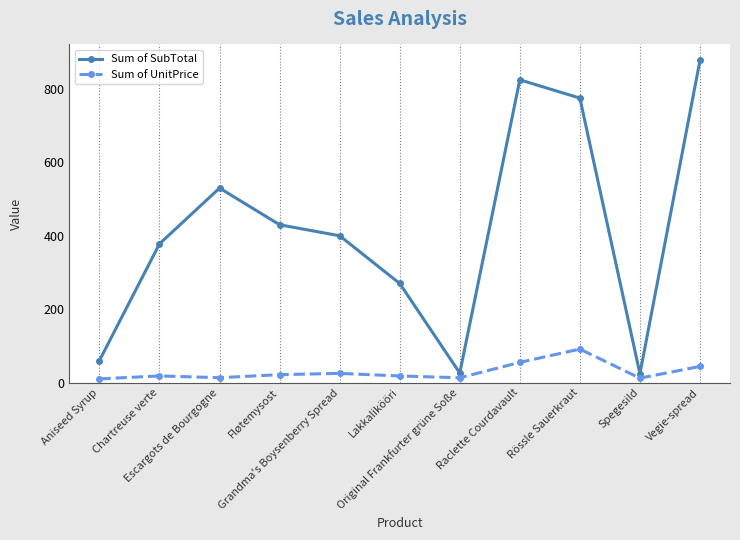

Which series has the largest total across all categories?

Sum of SubTotal